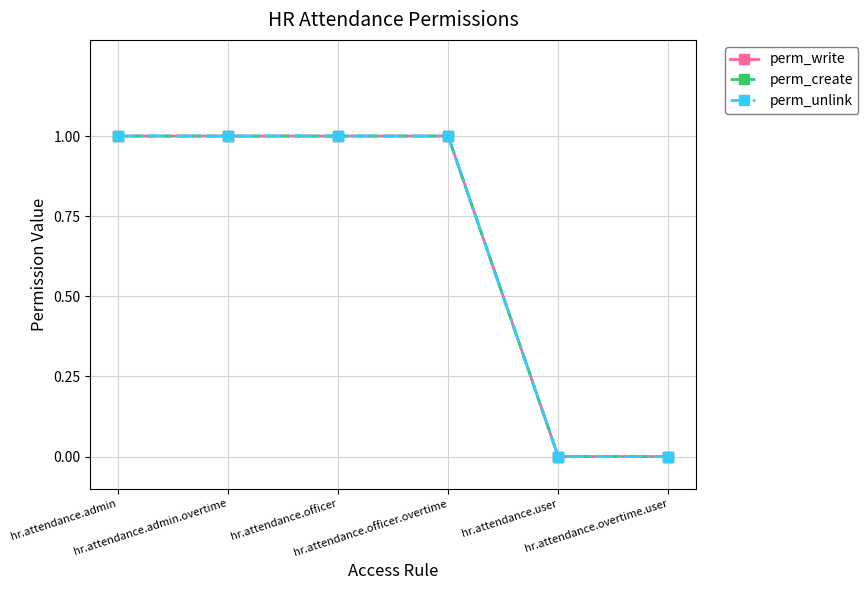

Which has a higher value, hr.attendance.admin or hr.attendance.user?

hr.attendance.admin